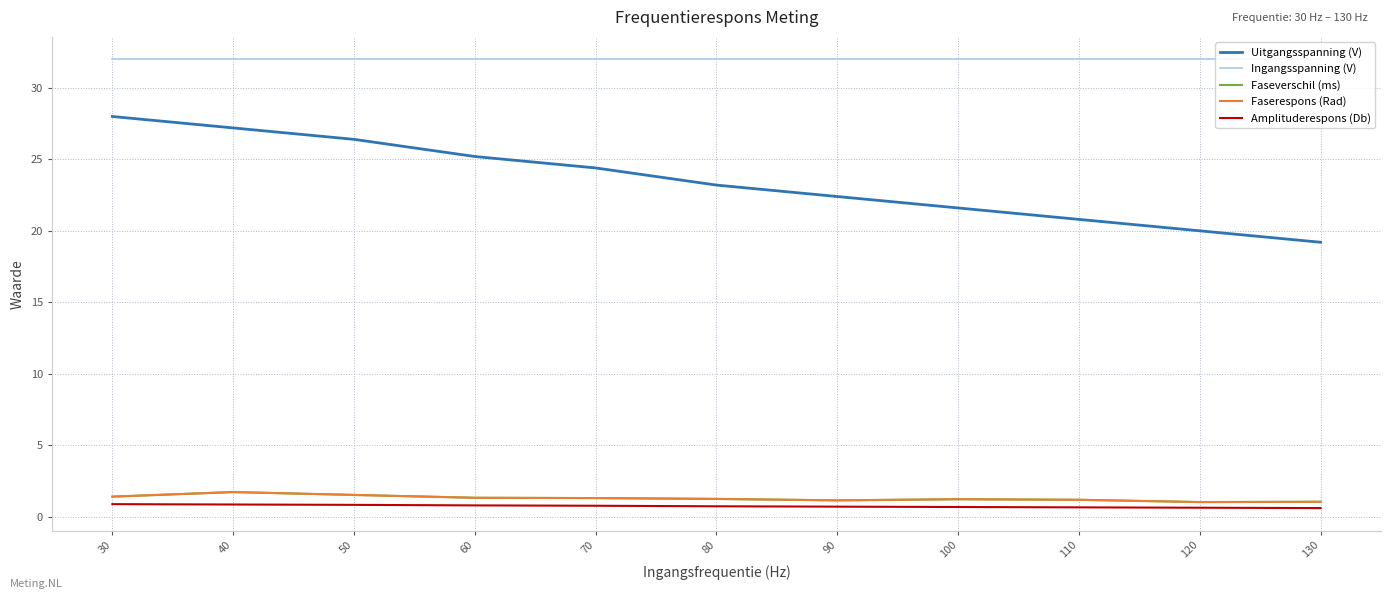

What is the difference between the second highest and second lowest values in the Uitgangsspanning (V) series?

7.2